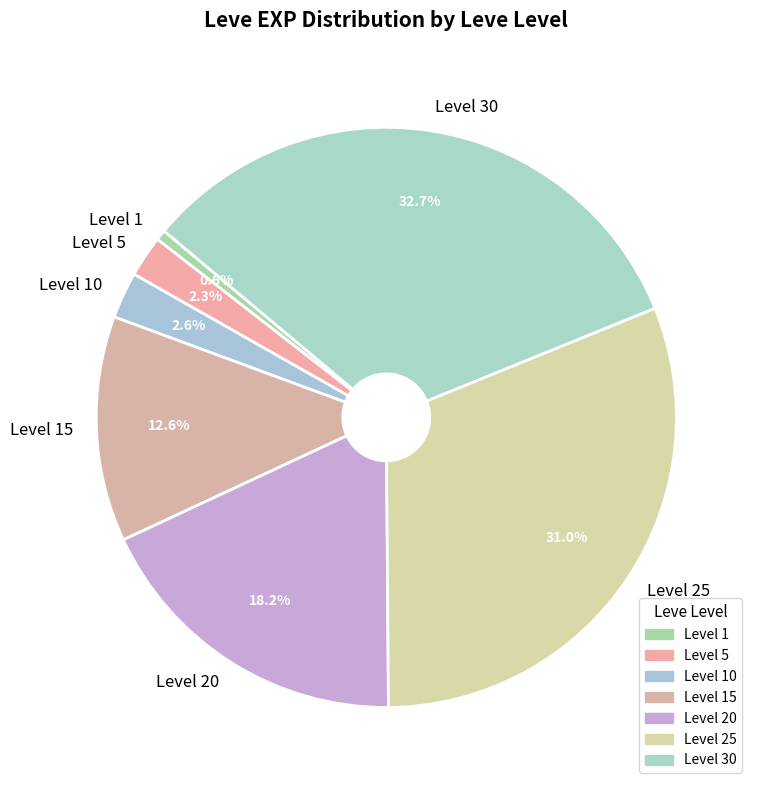

Which has a higher value, Level 5 or Level 1?

Level 5